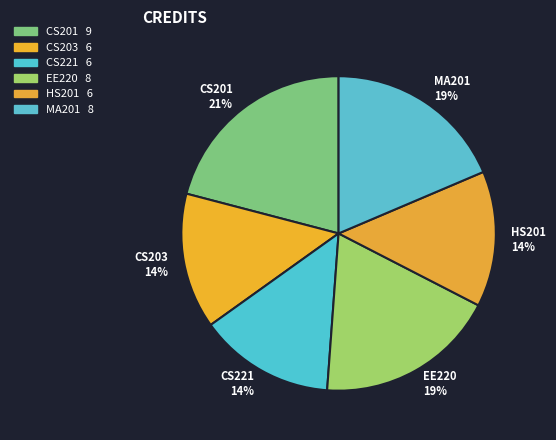

Is there a majority slice in this chart?

No